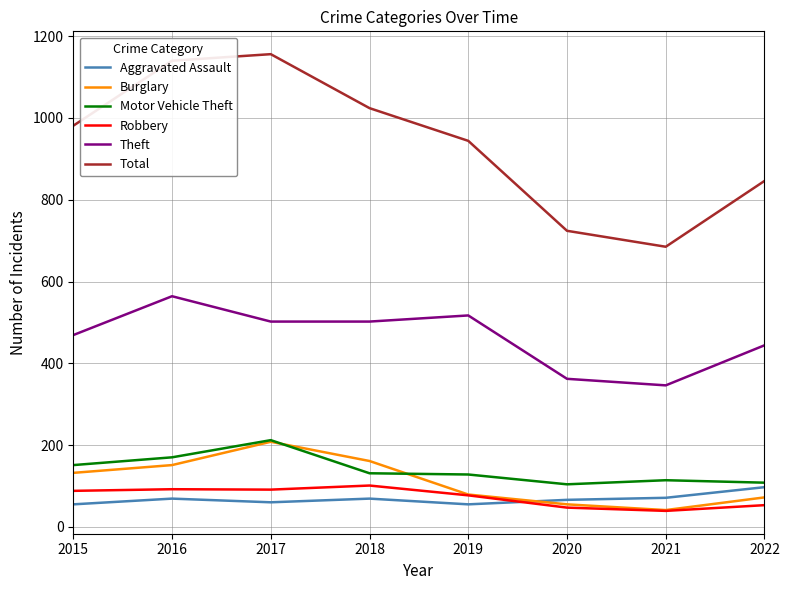

True or false: Aggravated Assault and Total cross at least once.

False